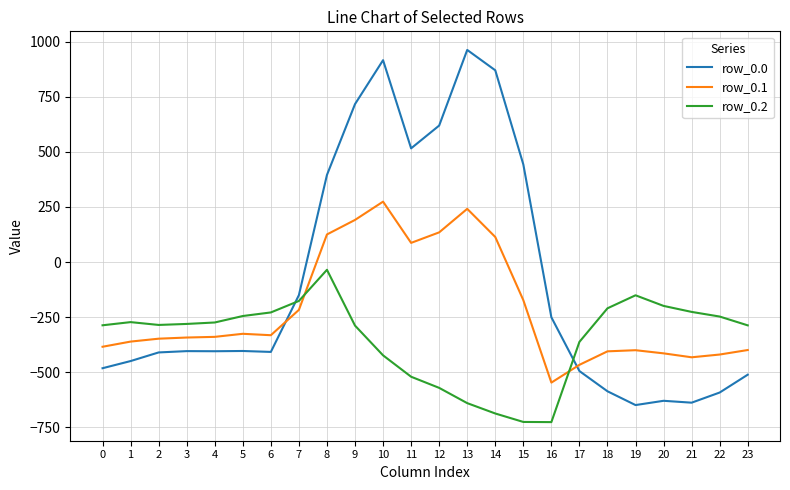

How many lines are shown in the chart?

3